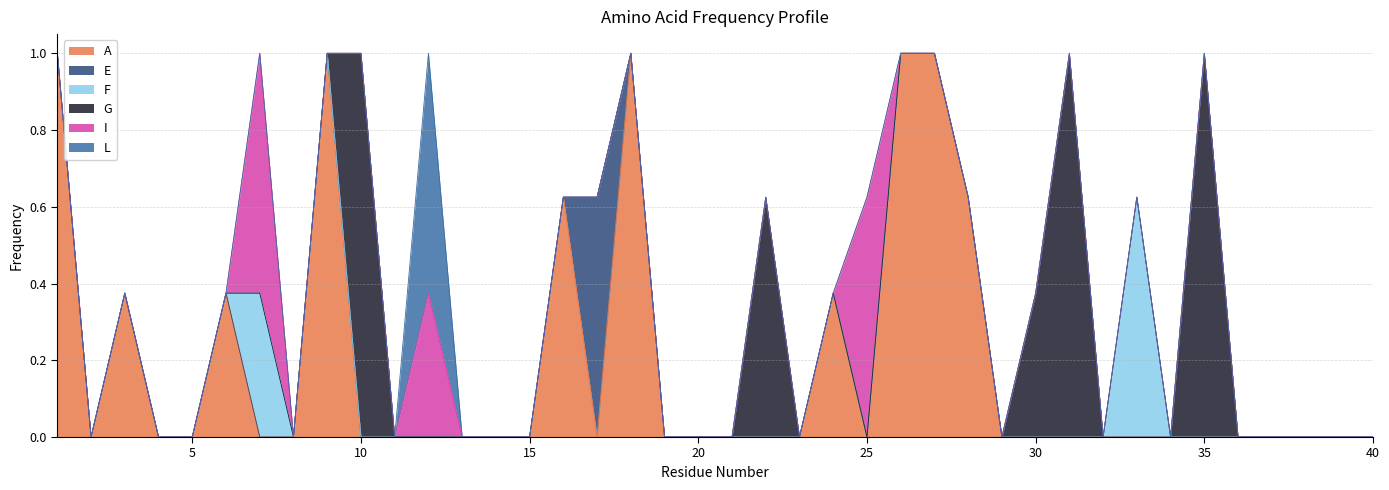

List the labels in order of F value, largest first.

33, 7, 1, 2, 3, 4, 5, 6, 8, 9, 10, 11, 12, 13, 14, 15, 16, 17, 18, 19, 20, 21, 22, 23, 24, 25, 26, 27, 28, 29, 30, 31, 32, 34, 35, 36, 37, 38, 39, 40